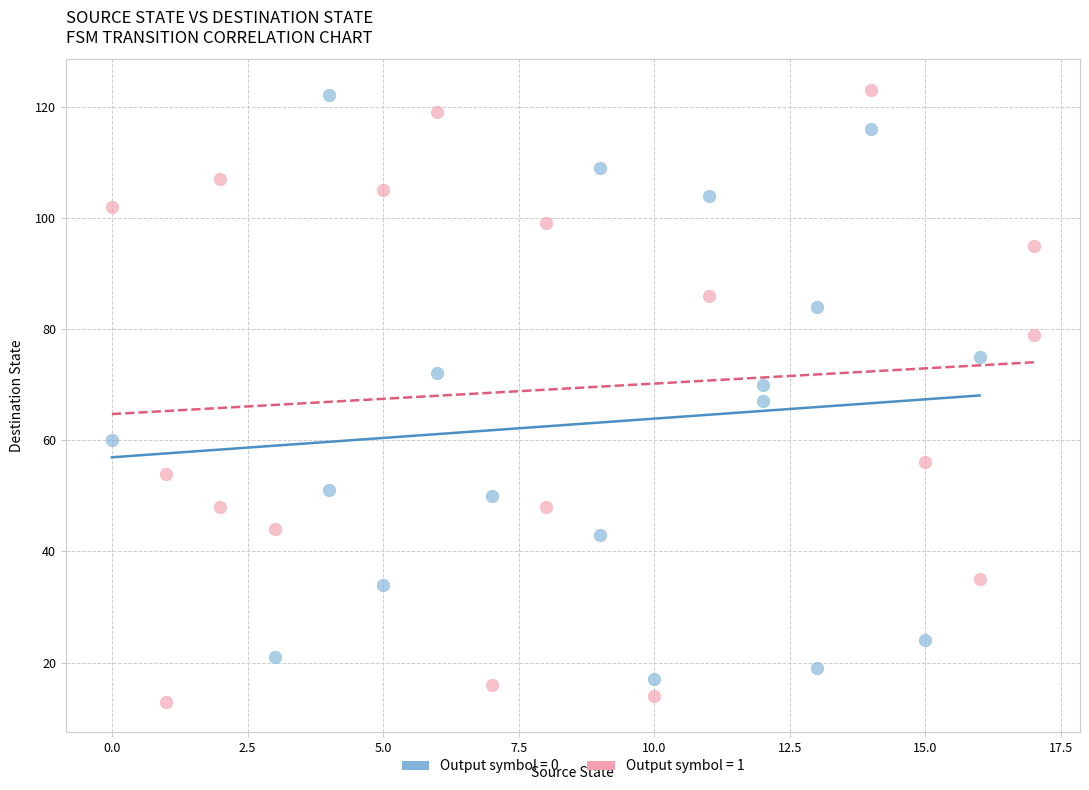

Which series contains the lowest Y value?

Output symbol = 1